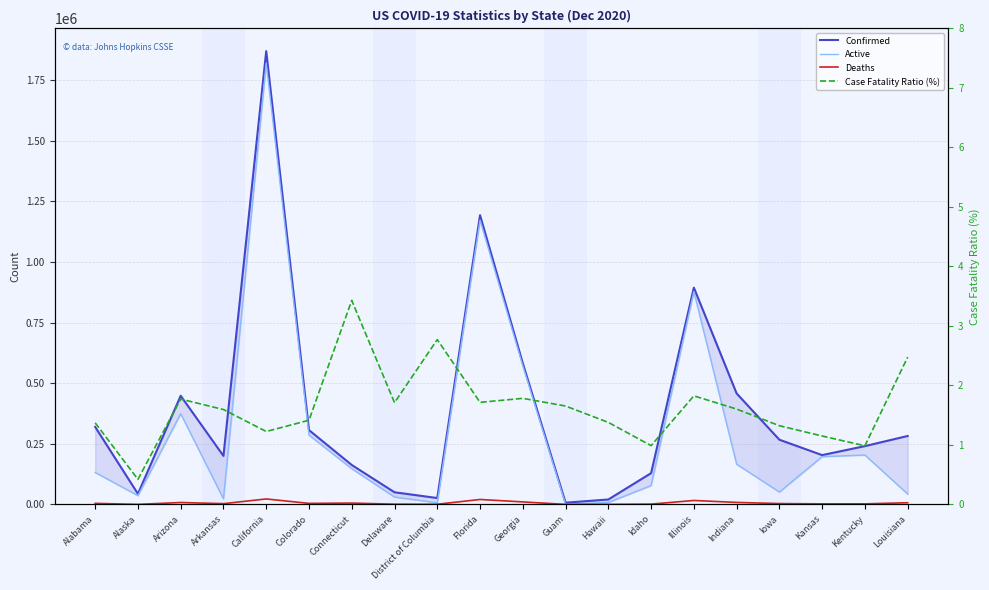

Rank the series by their maximum value, from highest to lowest.

Confirmed, Active, Deaths, Case Fatality Ratio (%)